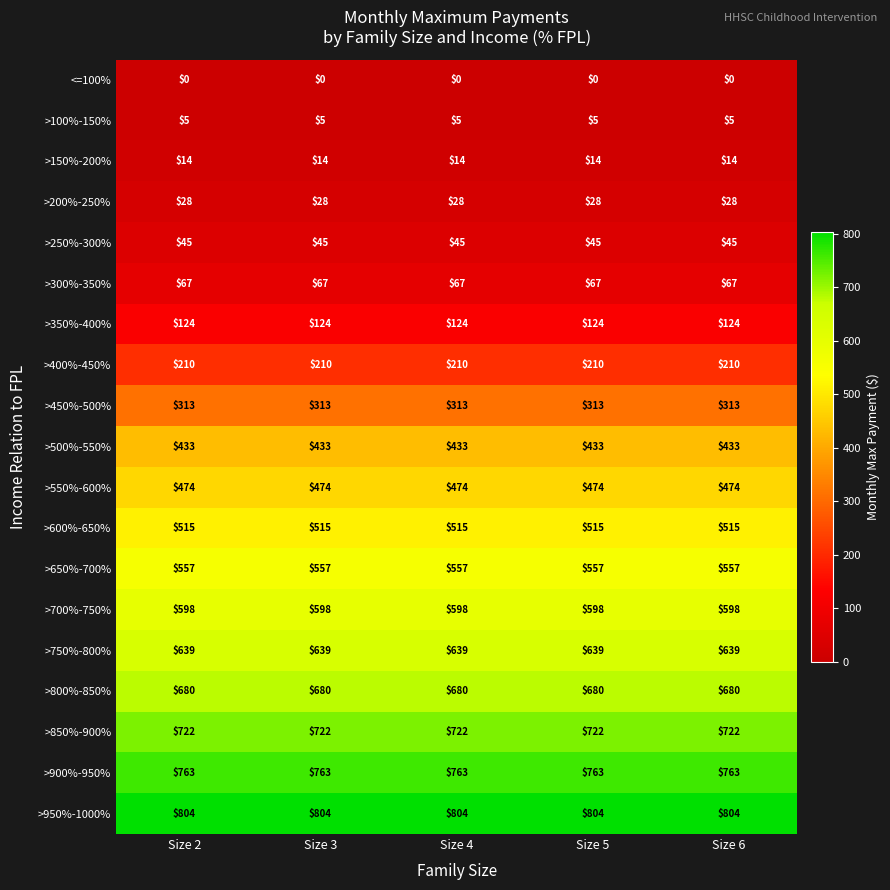

What is the sum of the >450%-500% values at Size 2 and Size 3?

626